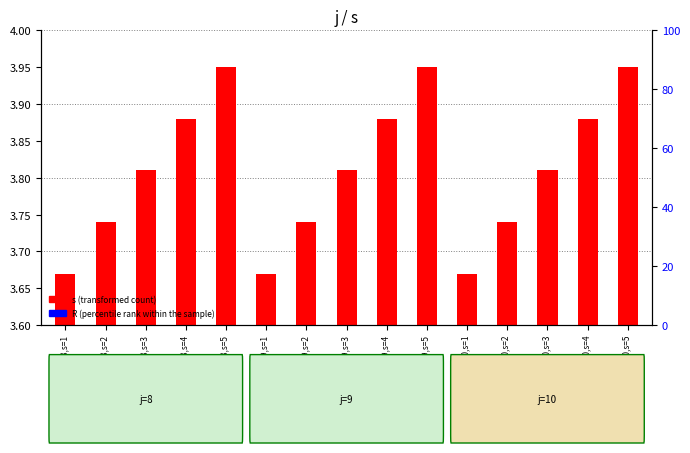

What is the spread (max minus min) of values at j=9,s=1?

0.1